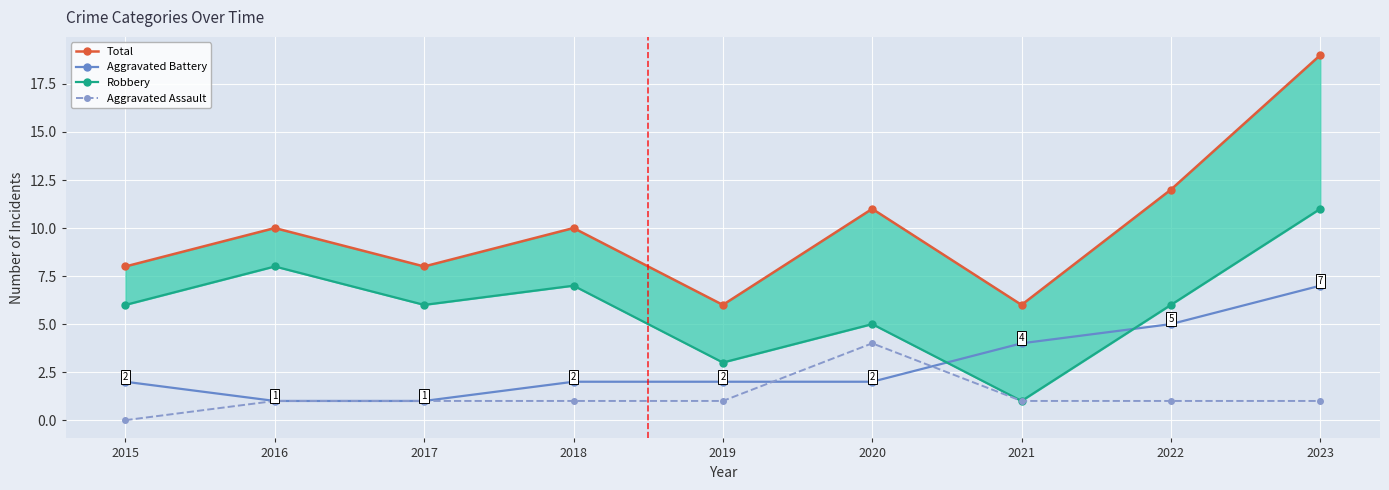

What is the difference between the maximum and minimum values in the Robbery series?

10